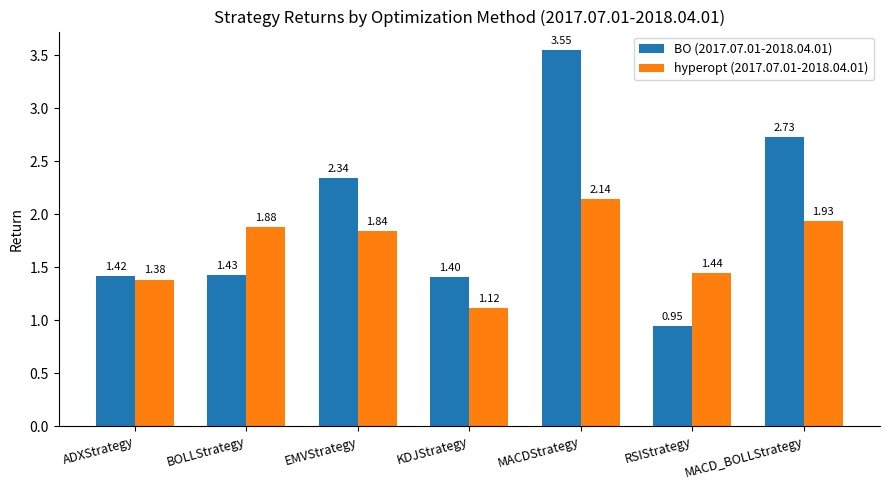

Where is hyperopt (2017.07.01-2018.04.01) nearest to the value 1?

KDJStrategy